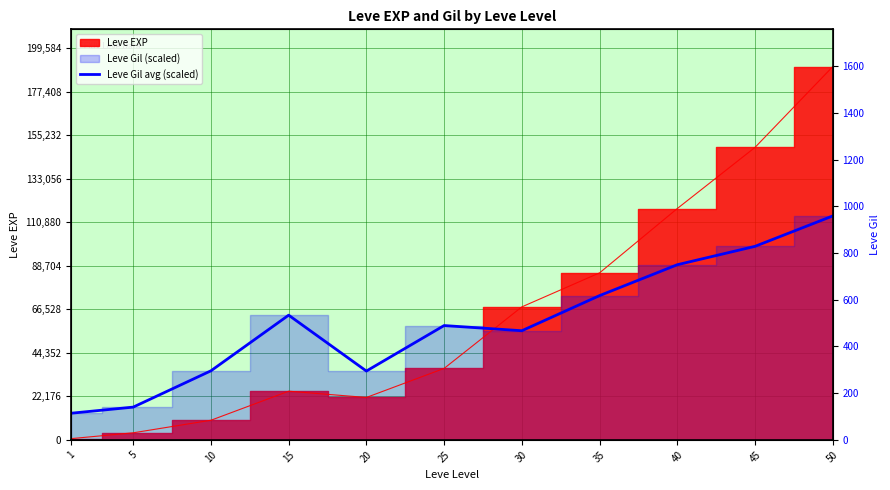

At which category does the data reach its first local peak?

15